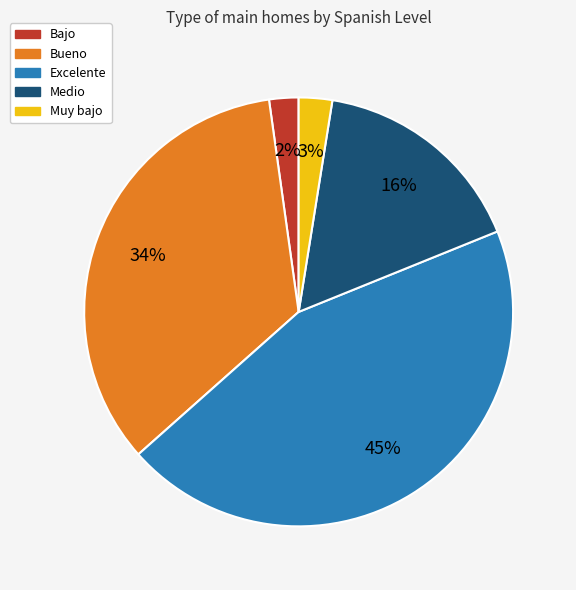

What percentage is the Bajo slice, to the nearest percent?

2%